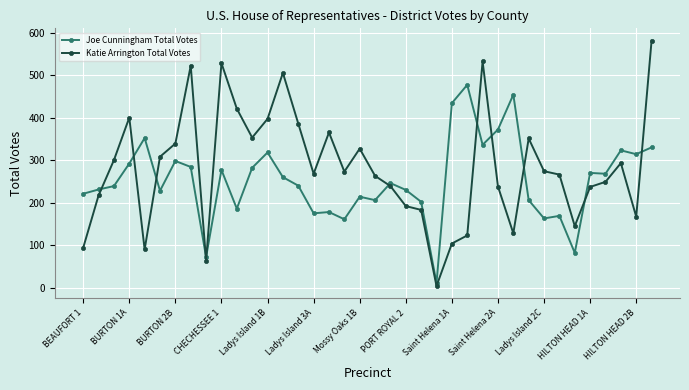

What is the value of the Katie Arrington Total Votes point at the 8th from the left?

522